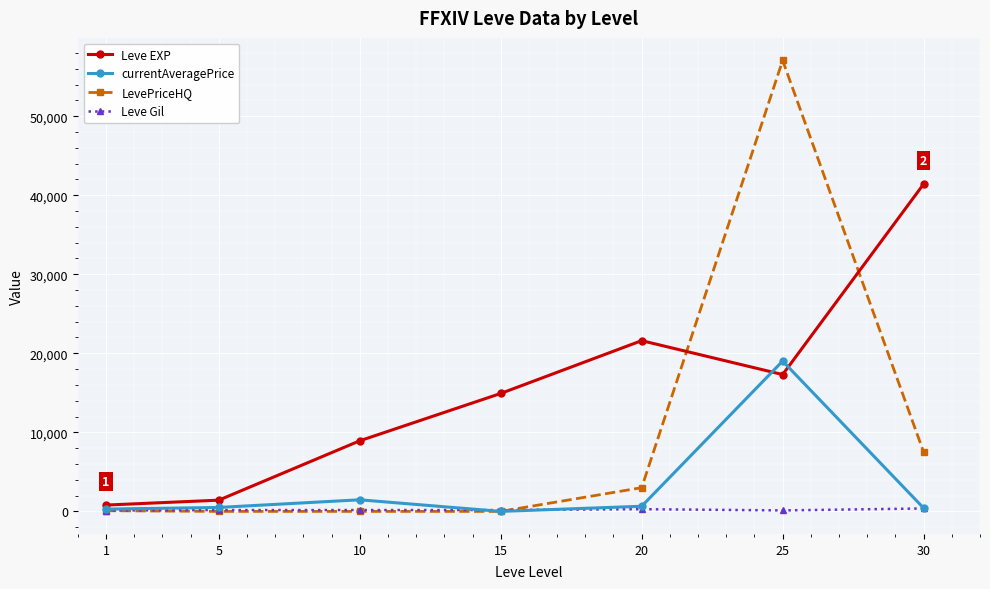

What is the average value of the LevePriceHQ series?

9662.1